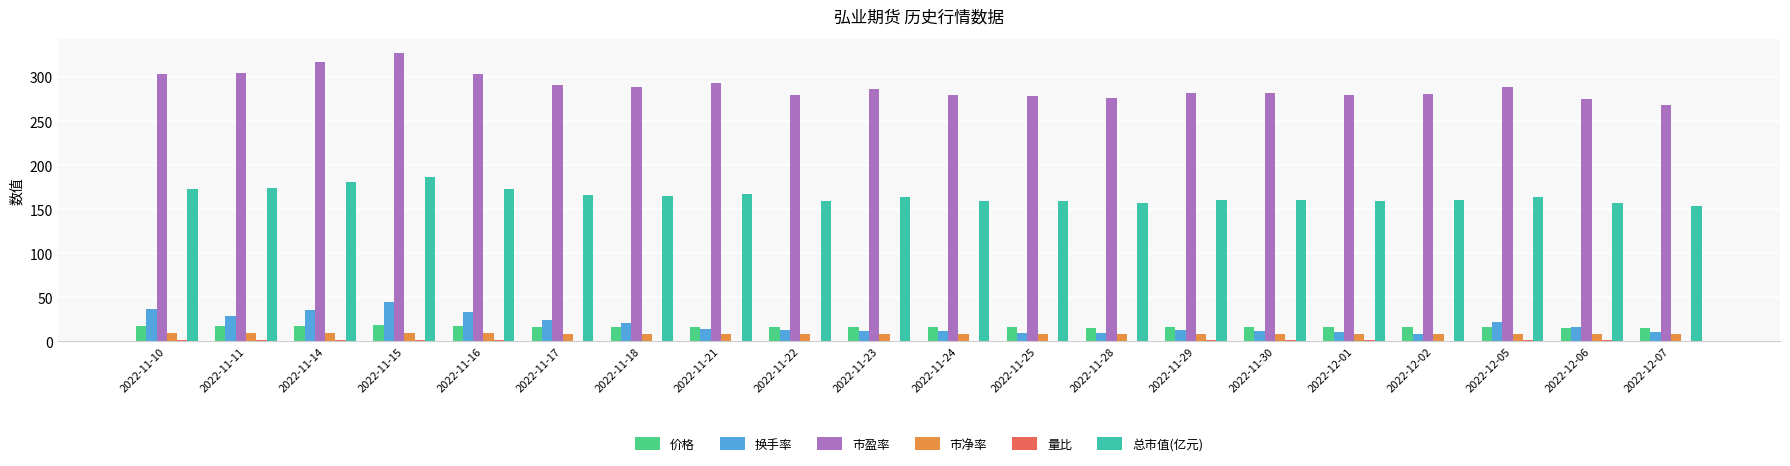

Which series has the widest spread of values?

市盈率